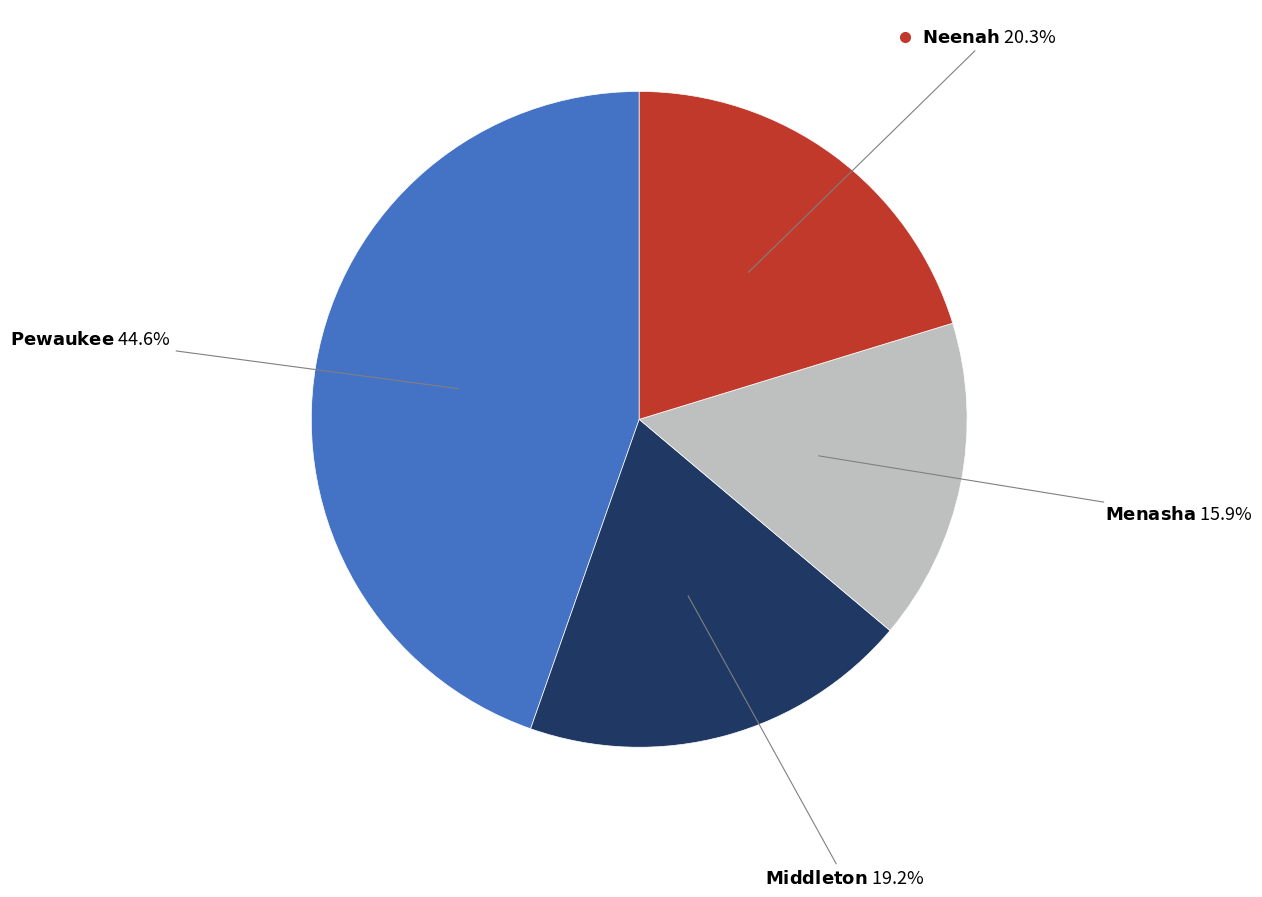

Is there a majority slice in this chart?

No